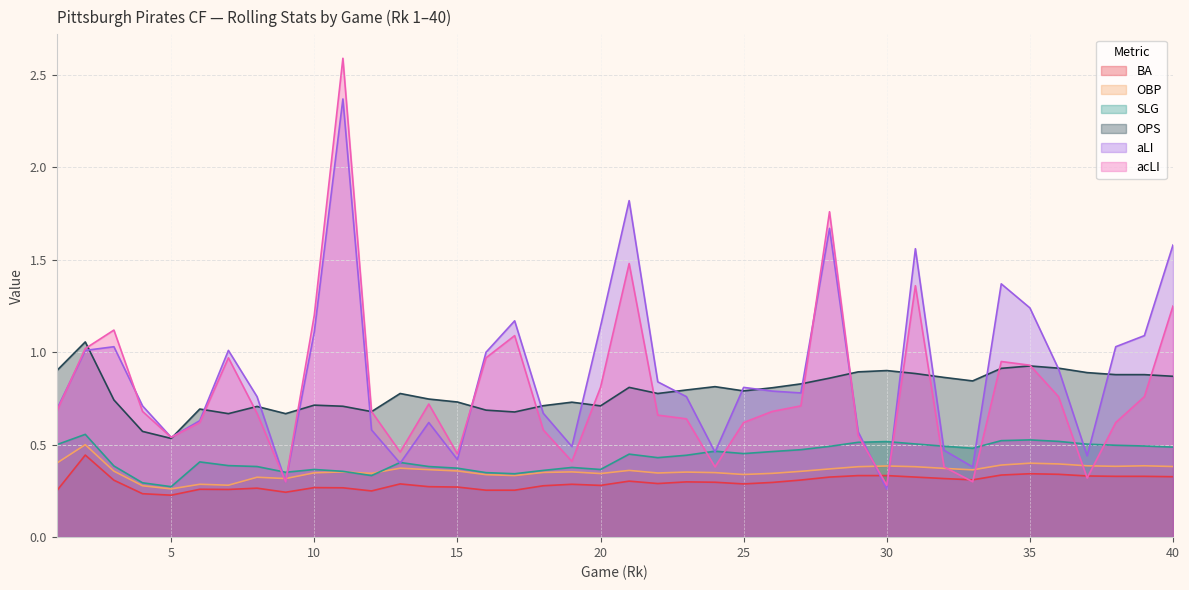

At how many categories does at least one series exceed 0?

40